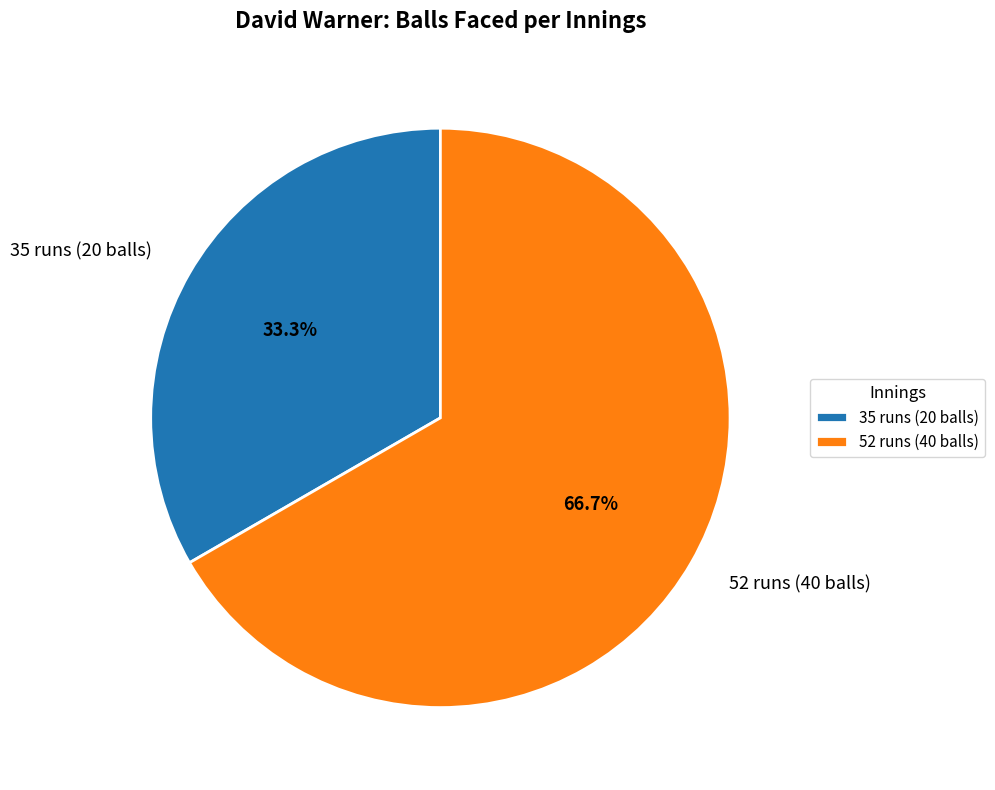

How many segments does this pie chart have?

2